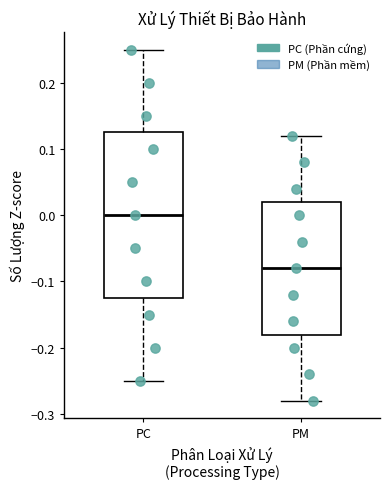

Reading left to right, transcribe this box plot: for each box, give where its median line is, the range the box spans, and where its two whiskers end, as read against the y-axis. The values are not printed on the chart, so give them approximately, as read against the axis.

PC: median 0.00, box -0.12 to 0.13, whiskers -0.25 to 0.25
PM: median -0.08, box -0.18 to 0.02, whiskers -0.28 to 0.12